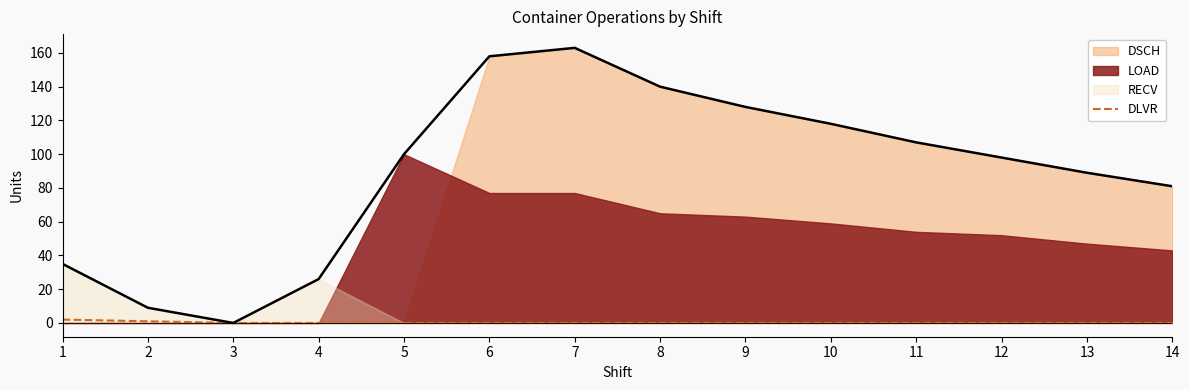

True or false: there are more than 0 points higher than both neighbors.

False